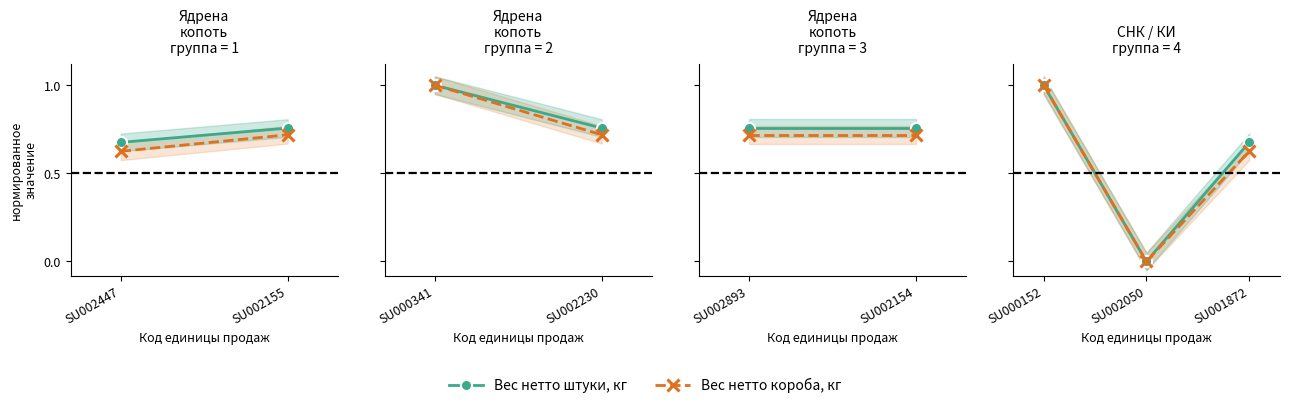

Which series has the largest total across all categories?

Вес нетто штуки, кг